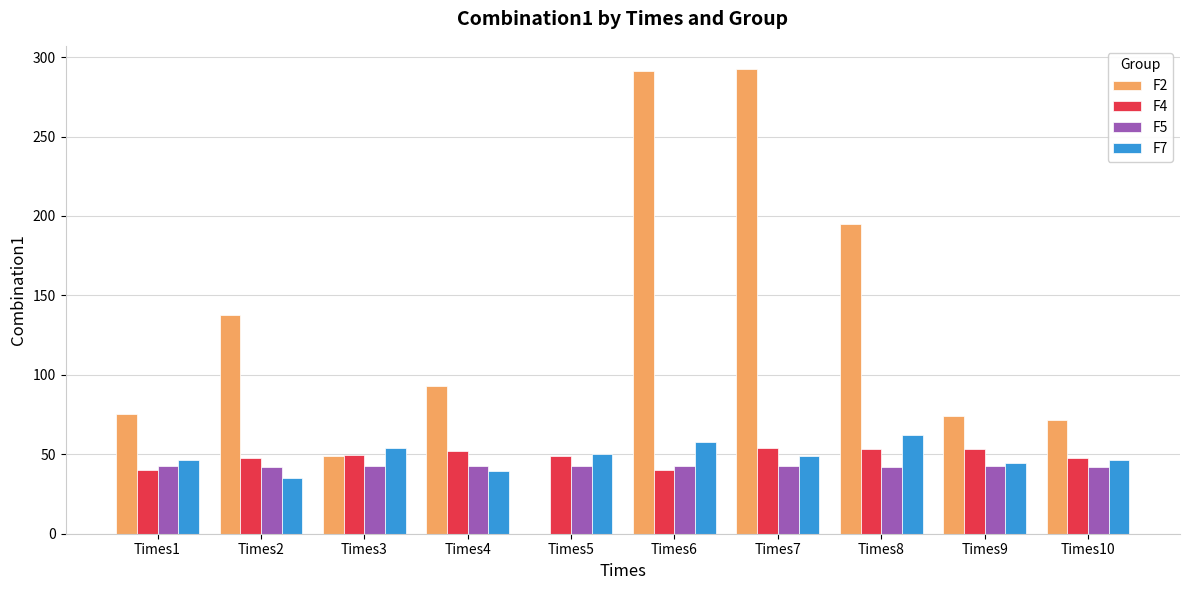

Count the number of data series in this chart.

4